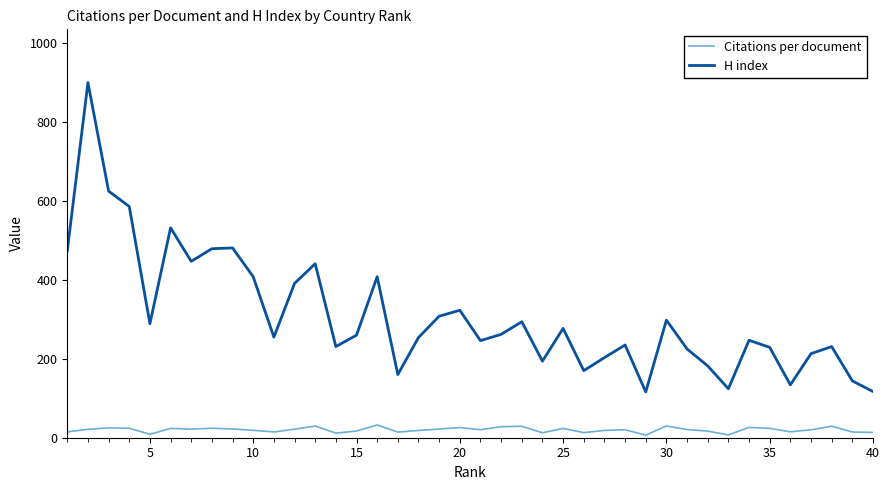

Which series has the largest range (max minus min)?

H index